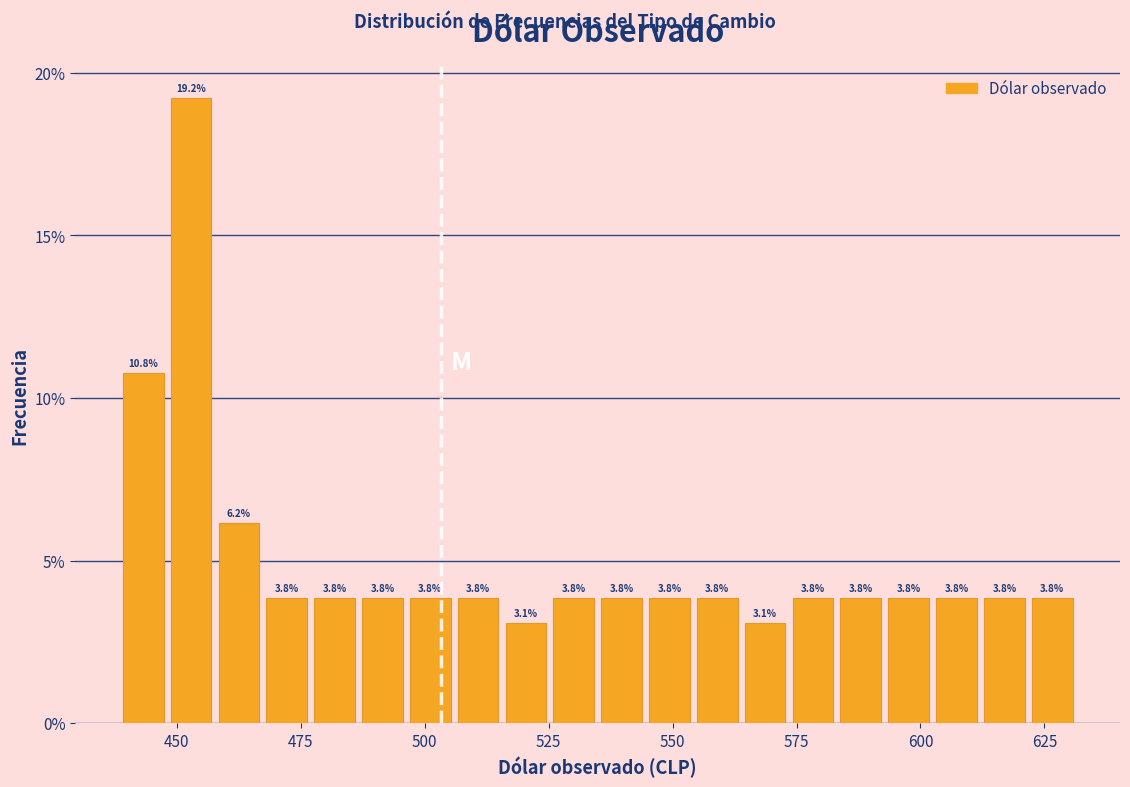

Around what value on the x-axis is the tallest bar? Give the approximate position of its centre, as read against the axis.

455